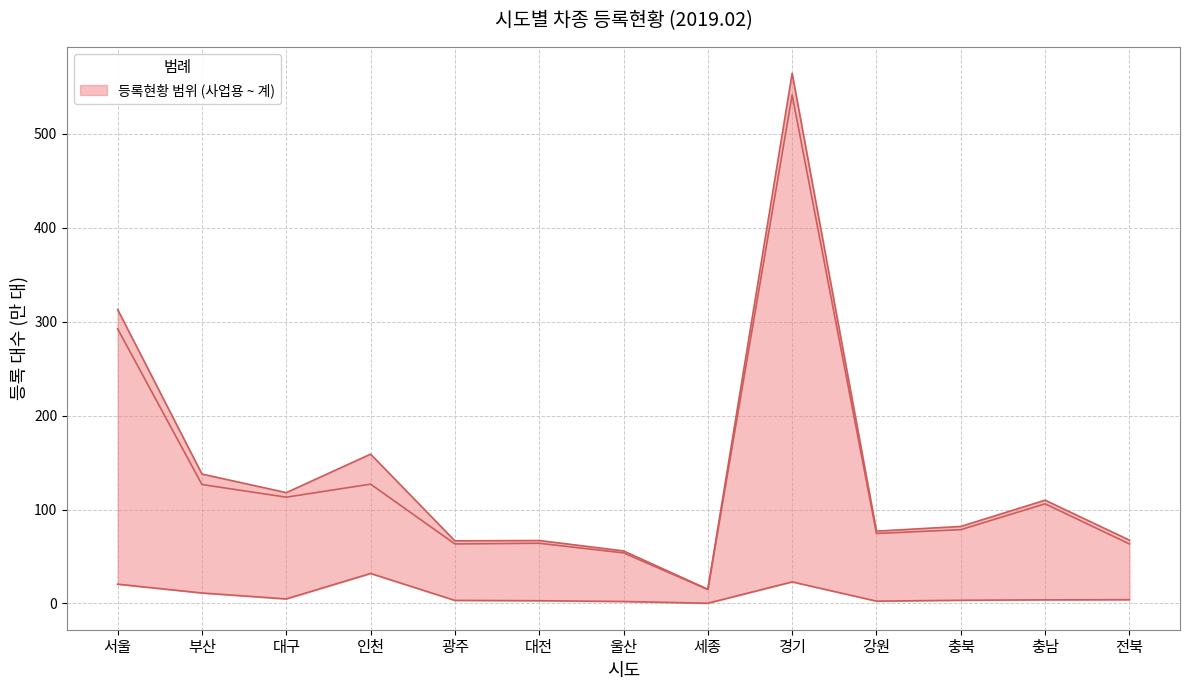

In 계, how many points are higher than both neighbors (excluding endpoints)?

4